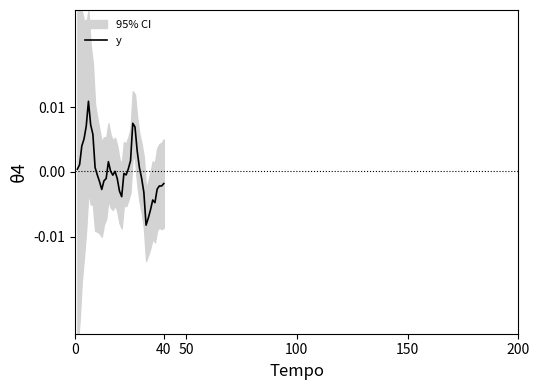

The value at 0 is 0.0. True or false?

True